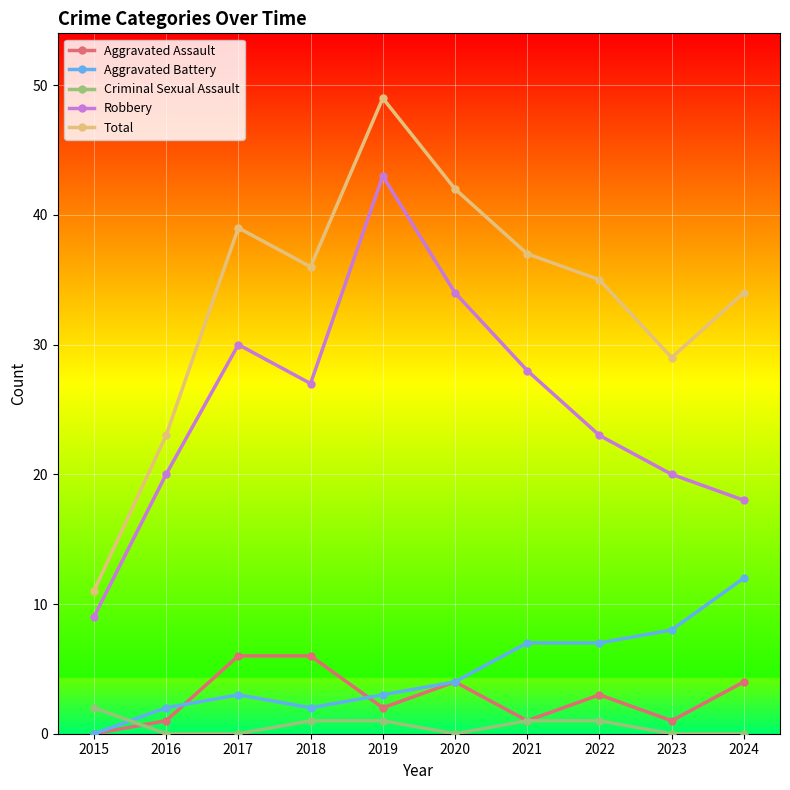

Reading right to left, transcribe all the data shown in this chart.

Aggravated Assault: 2024=4	2023=1	2022=3	2021=1	2020=4	2019=2	2018=6	2017=6	2016=1	2015=0
Aggravated Battery: 2024=12	2023=8	2022=7	2021=7	2020=4	2019=3	2018=2	2017=3	2016=2	2015=0
Criminal Sexual Assault: 2024=0	2023=0	2022=1	2021=1	2020=0	2019=1	2018=1	2017=0	2016=0	2015=2
Robbery: 2024=18	2023=20	2022=23	2021=28	2020=34	2019=43	2018=27	2017=30	2016=20	2015=9
Total: 2024=34	2023=29	2022=35	2021=37	2020=42	2019=49	2018=36	2017=39	2016=23	2015=11